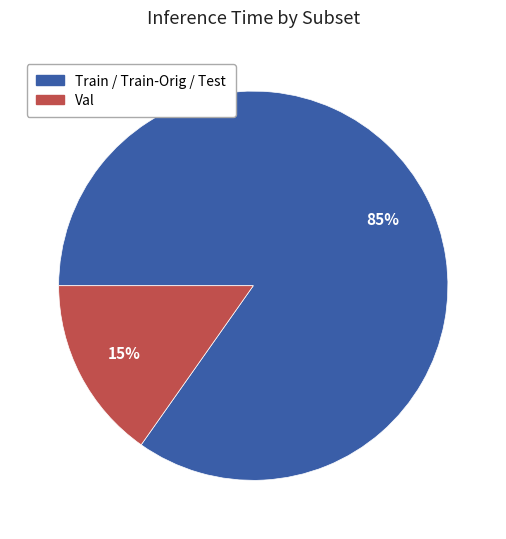

Do Train / Train-Orig / Test and Val together represent more than half of the pie?

Yes